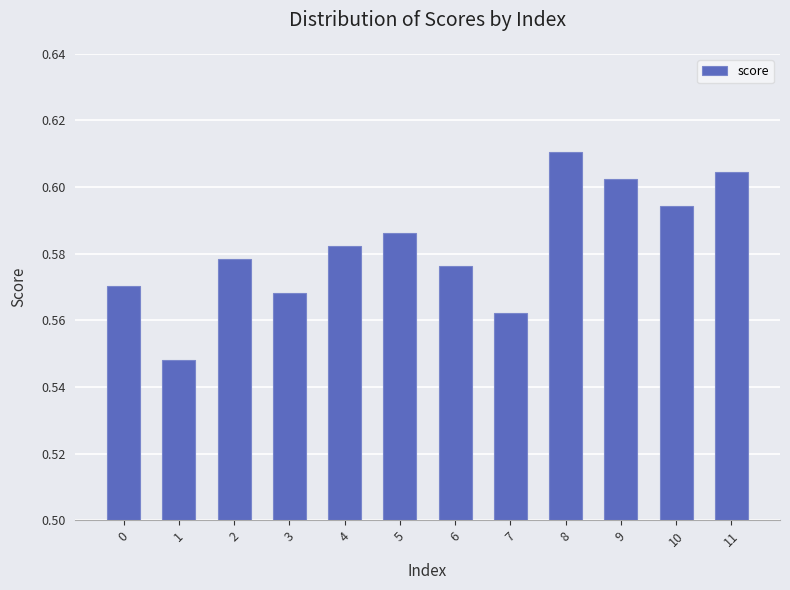

How many bars are there in total?

12